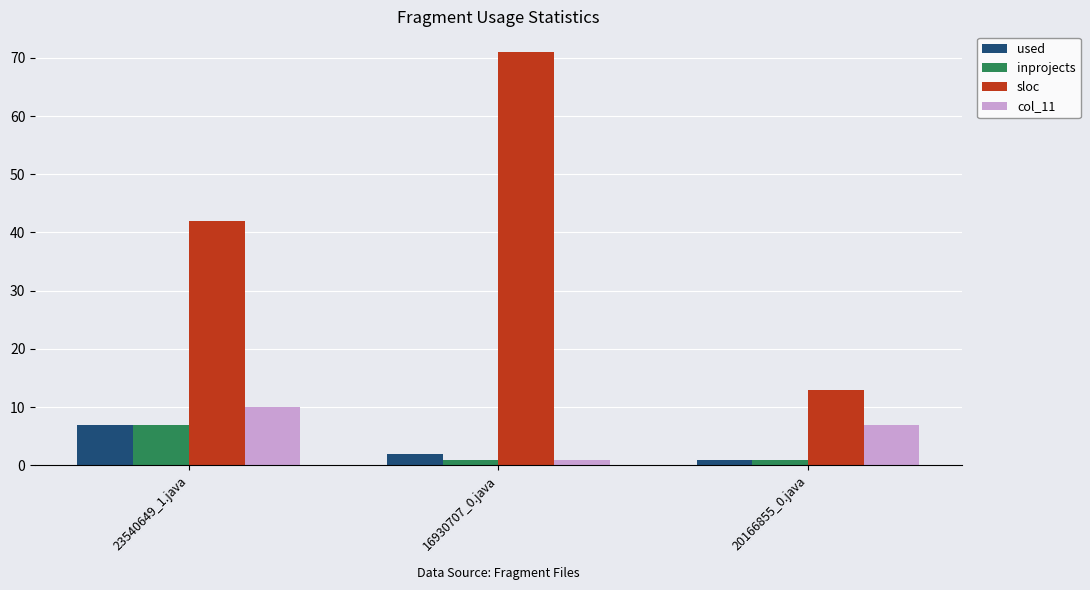

What are all the series names shown in the legend?

used, inprojects, sloc, col_11